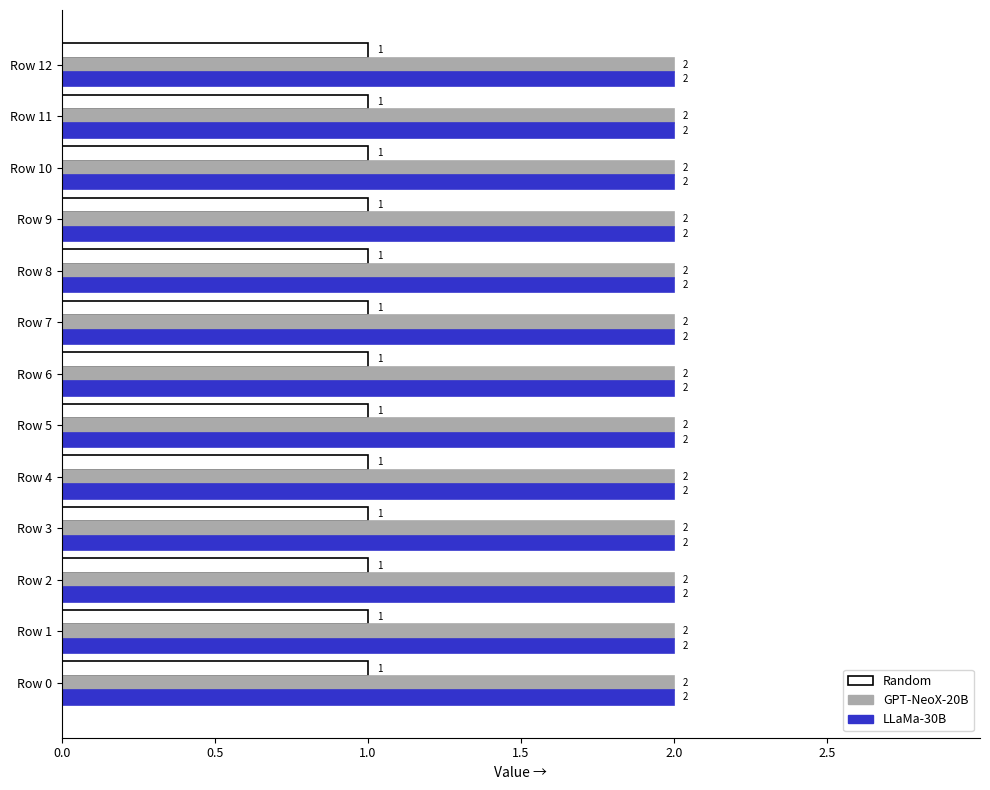

The Random series shows 1 at Row 1. True or false?

True